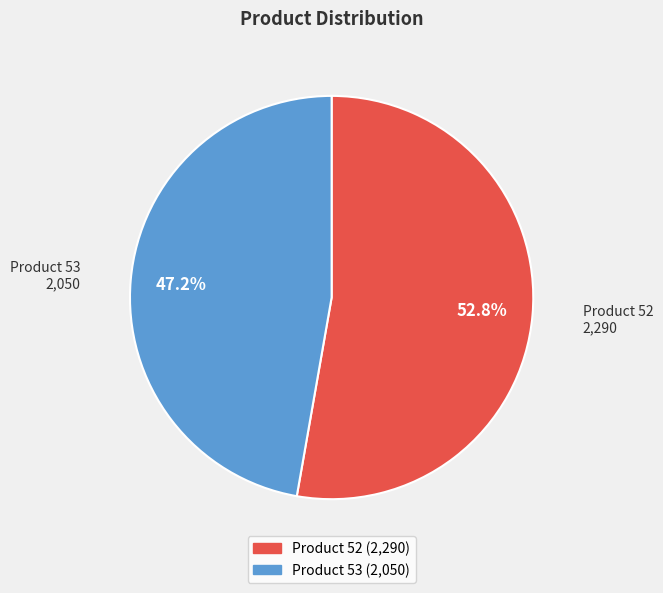

Do Product 53 and Product 52 together represent more than half of the pie?

Yes